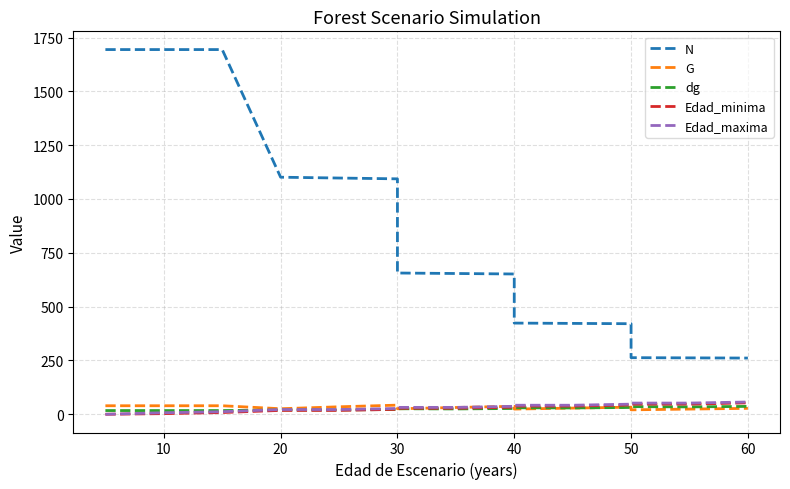

Which series has the largest total across all categories?

N